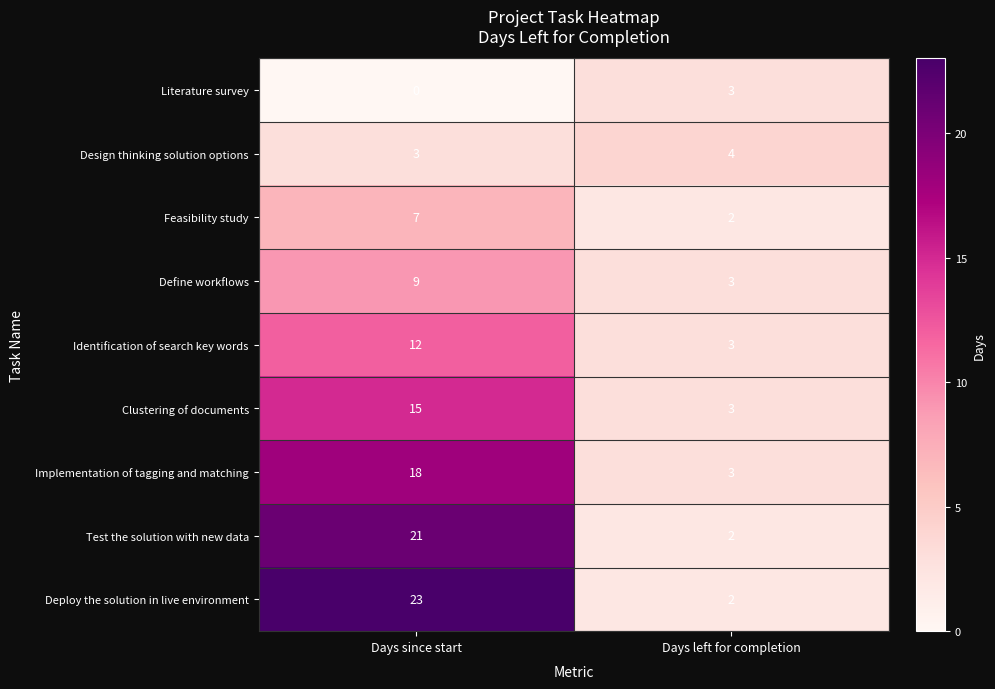

The Identification of search key words series shows 12 at Days since start. True or false?

True